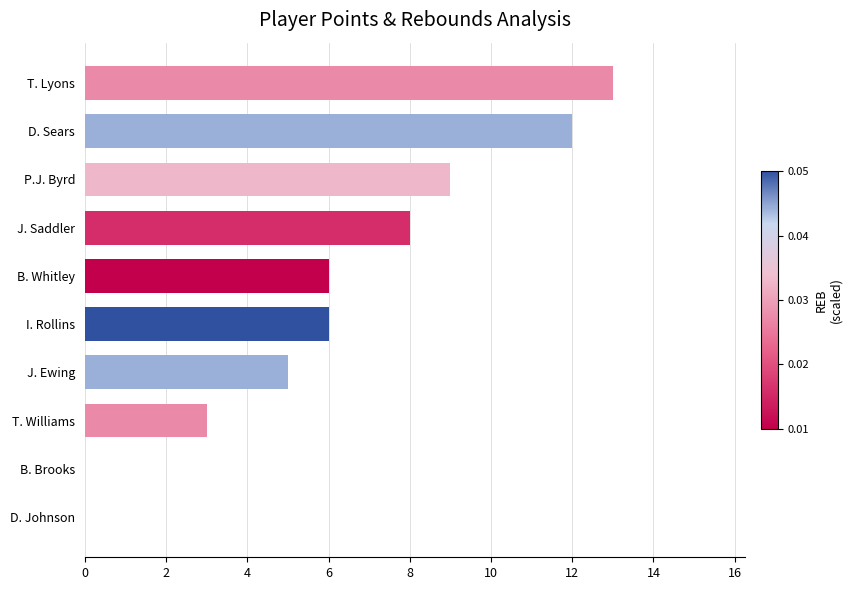

Count the number of categories in the chart.

10